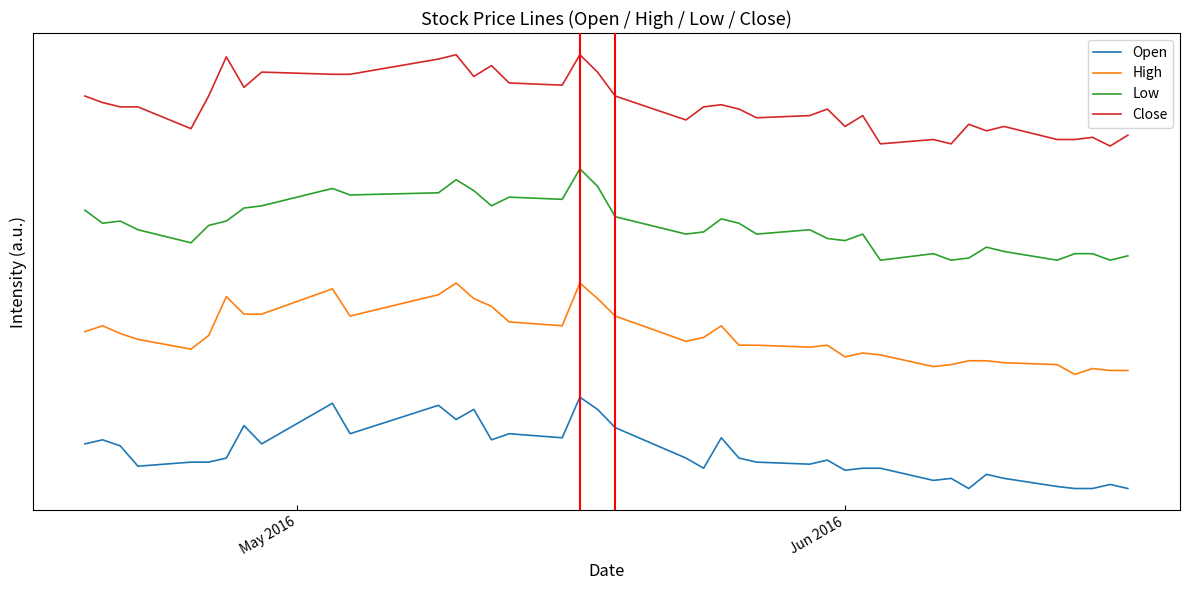

How many interior local peaks does the Close series have?

12